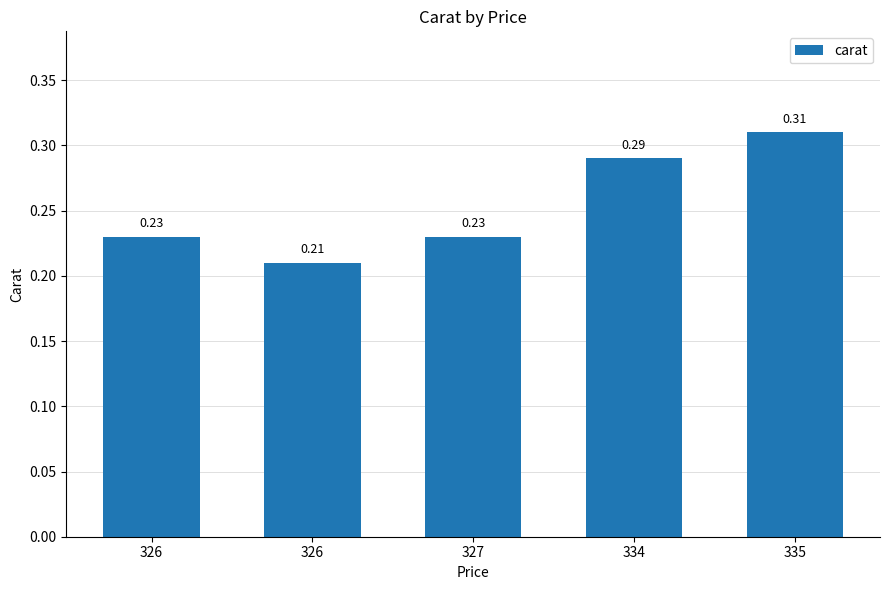

Rank the categories by value from highest to lowest.

335, 334, 326, 327, 326